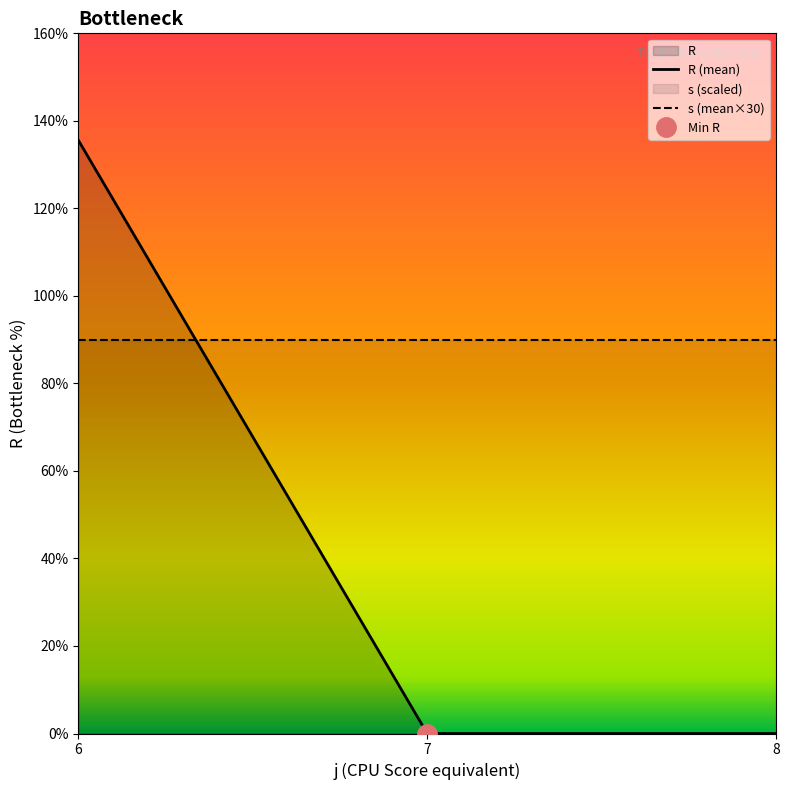

True or false: R has a value of 0 at 7.

True